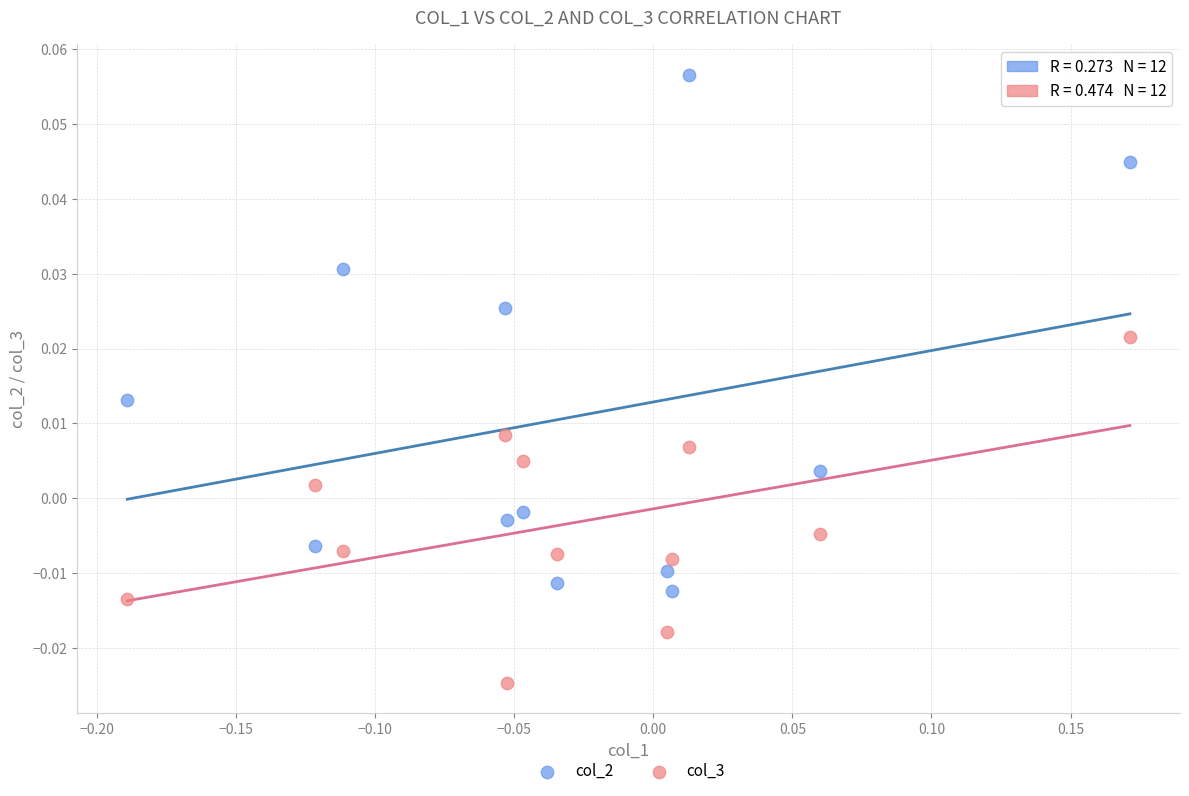

Across all data points, what is the range of X values (max minus min)?

0.4